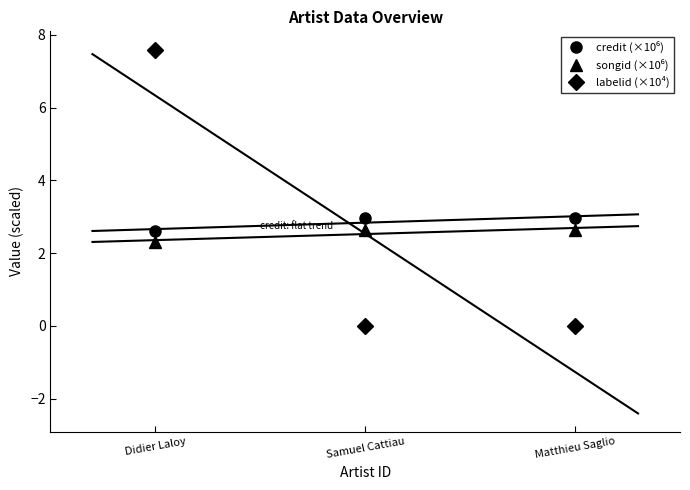

Rank the series by their maximum value, from lowest to highest.

songid (×10⁶), credit (×10⁶), labelid (×10⁴)